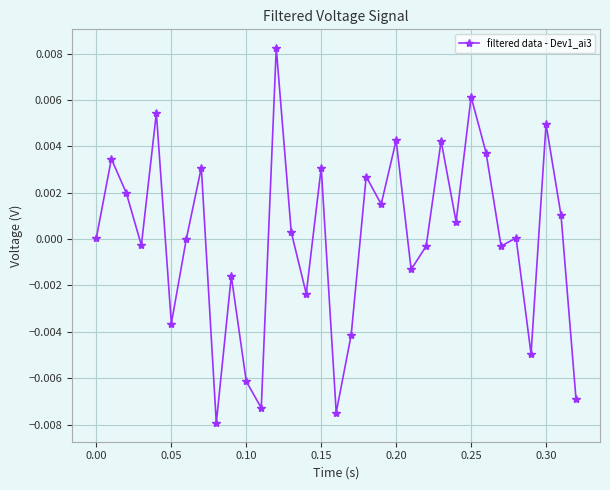

True or false: the data has more than 0 interior local peaks.

True